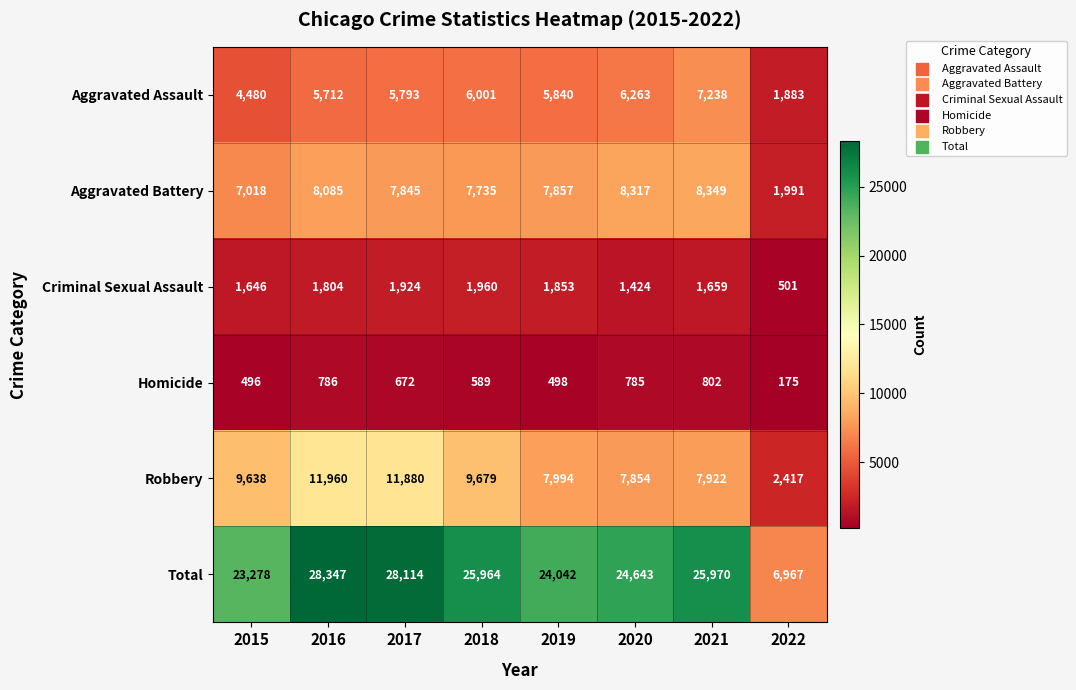

What is the total value across all series at 2022?

13934